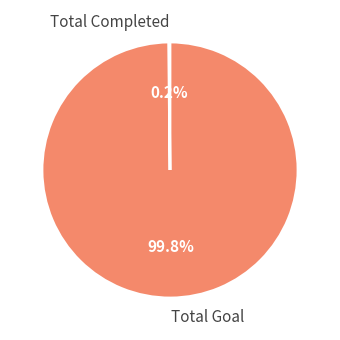

Is there any slice that represents more than half of the pie?

Yes